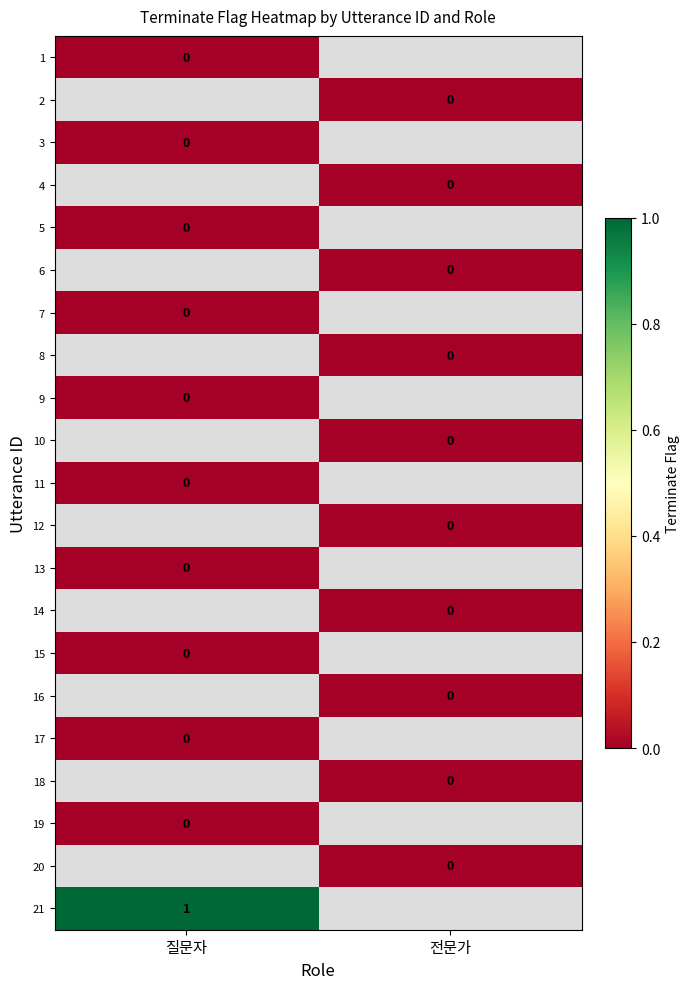

Which label corresponds to the smallest value in the chart?

질문자